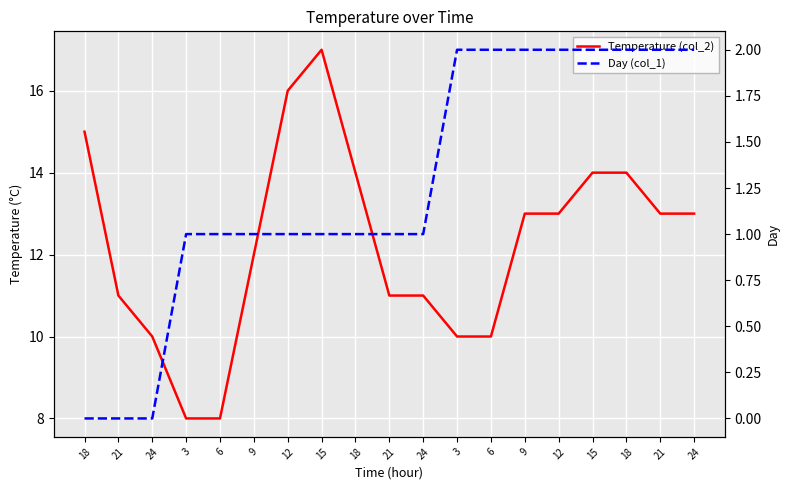

How many Day (col_1) values are between 1 and 2?

16